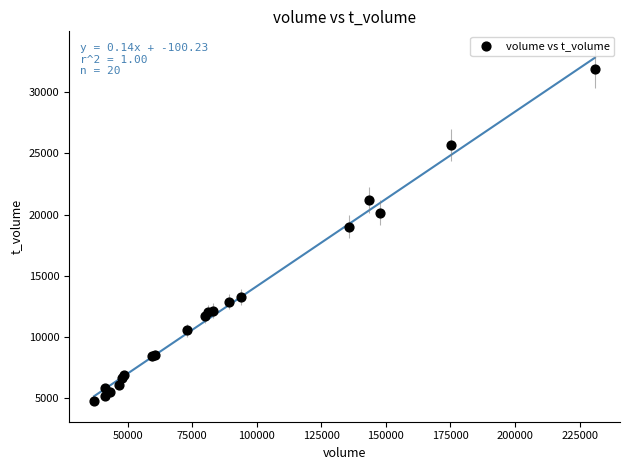

What Y value in the scatter plot is closest to 18352?

19014